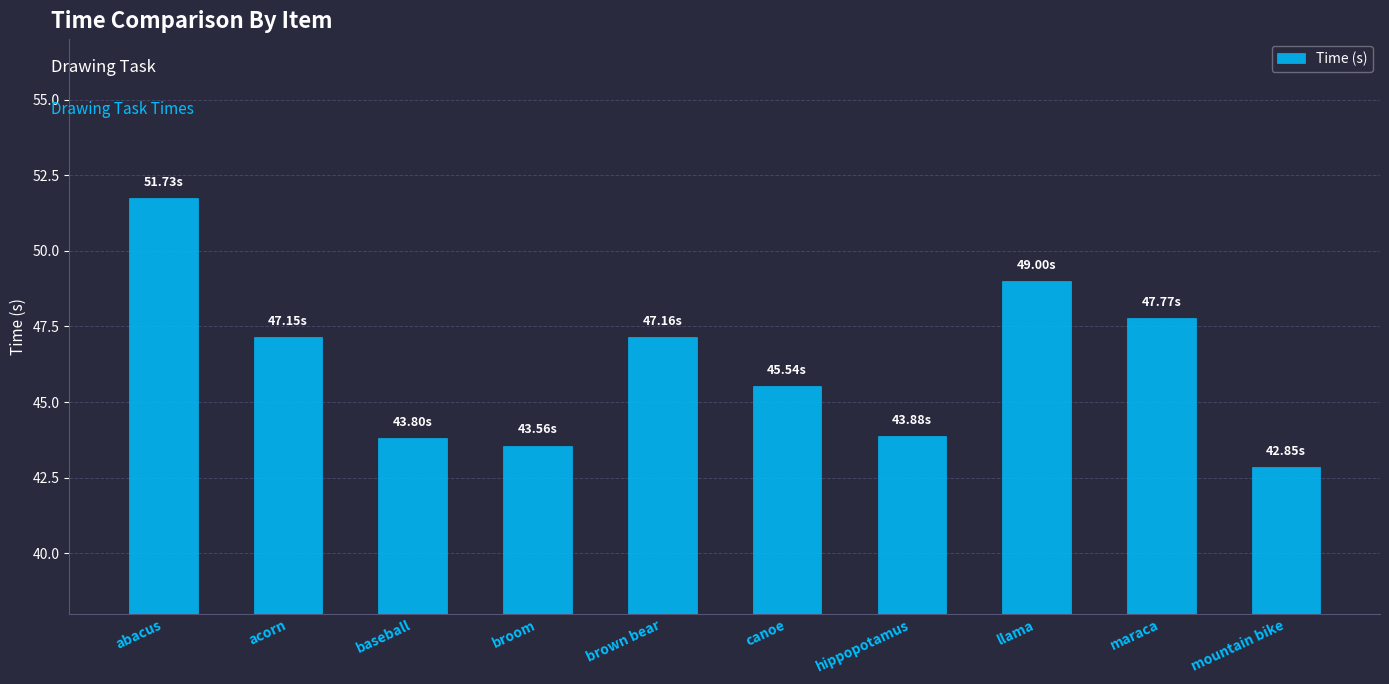

What is the change in value from canoe to mountain bike?

-2.7